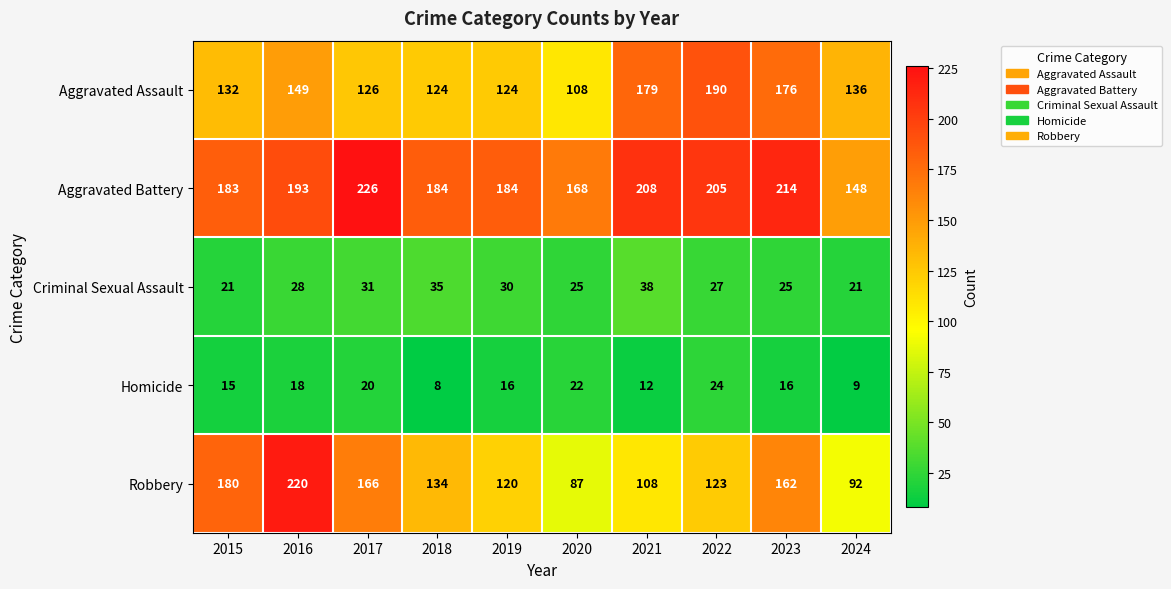

Where does the Homicide series first go above 16?

2016